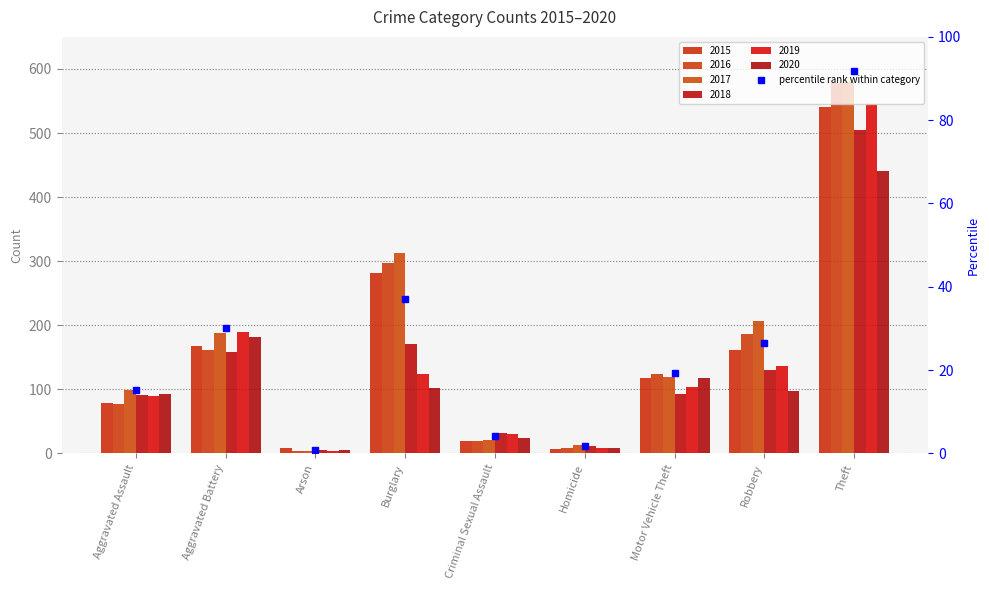

At which category is the sum across all series the highest?

Theft